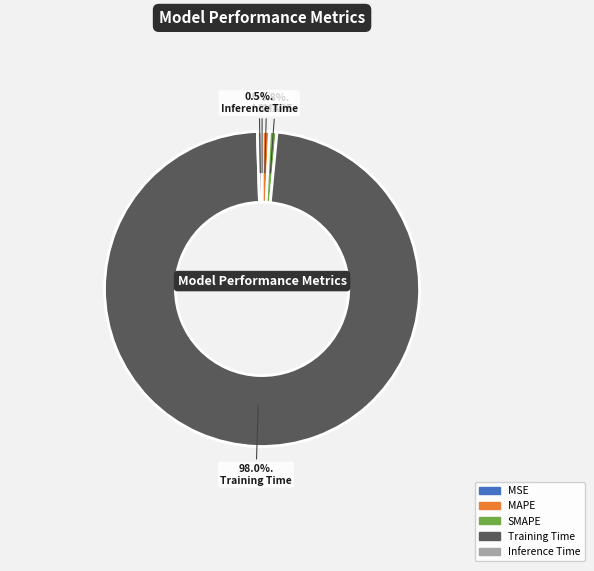

Which has a higher value, Training Time or Inference Time?

Training Time